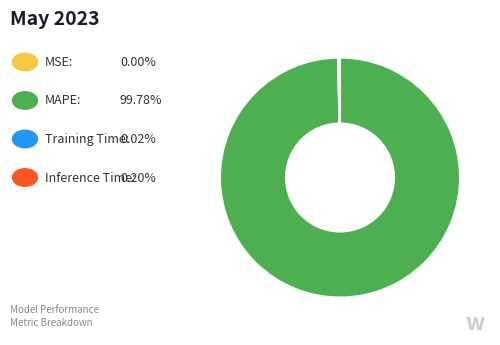

Is there a majority slice in this chart?

Yes